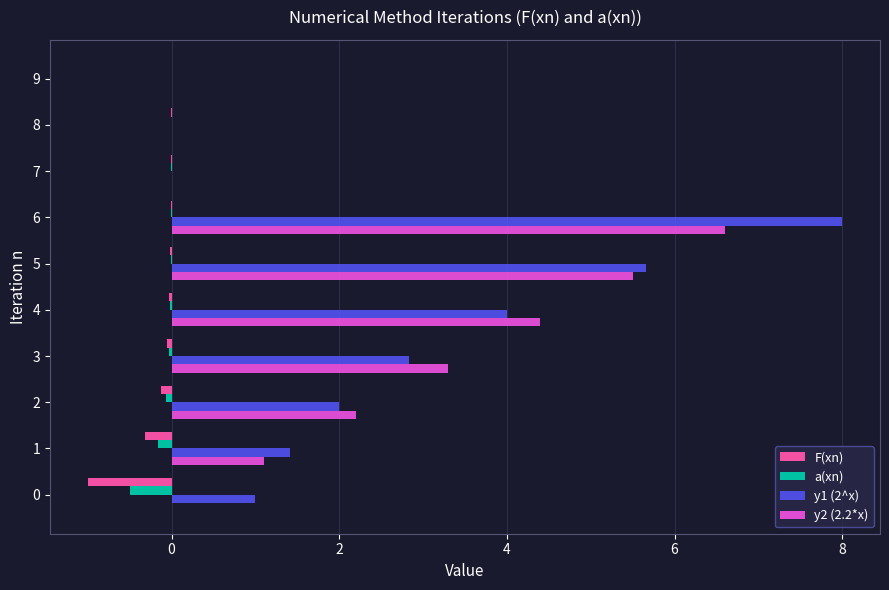

Is it true that F(xn) equals -0.3 at 1?

True